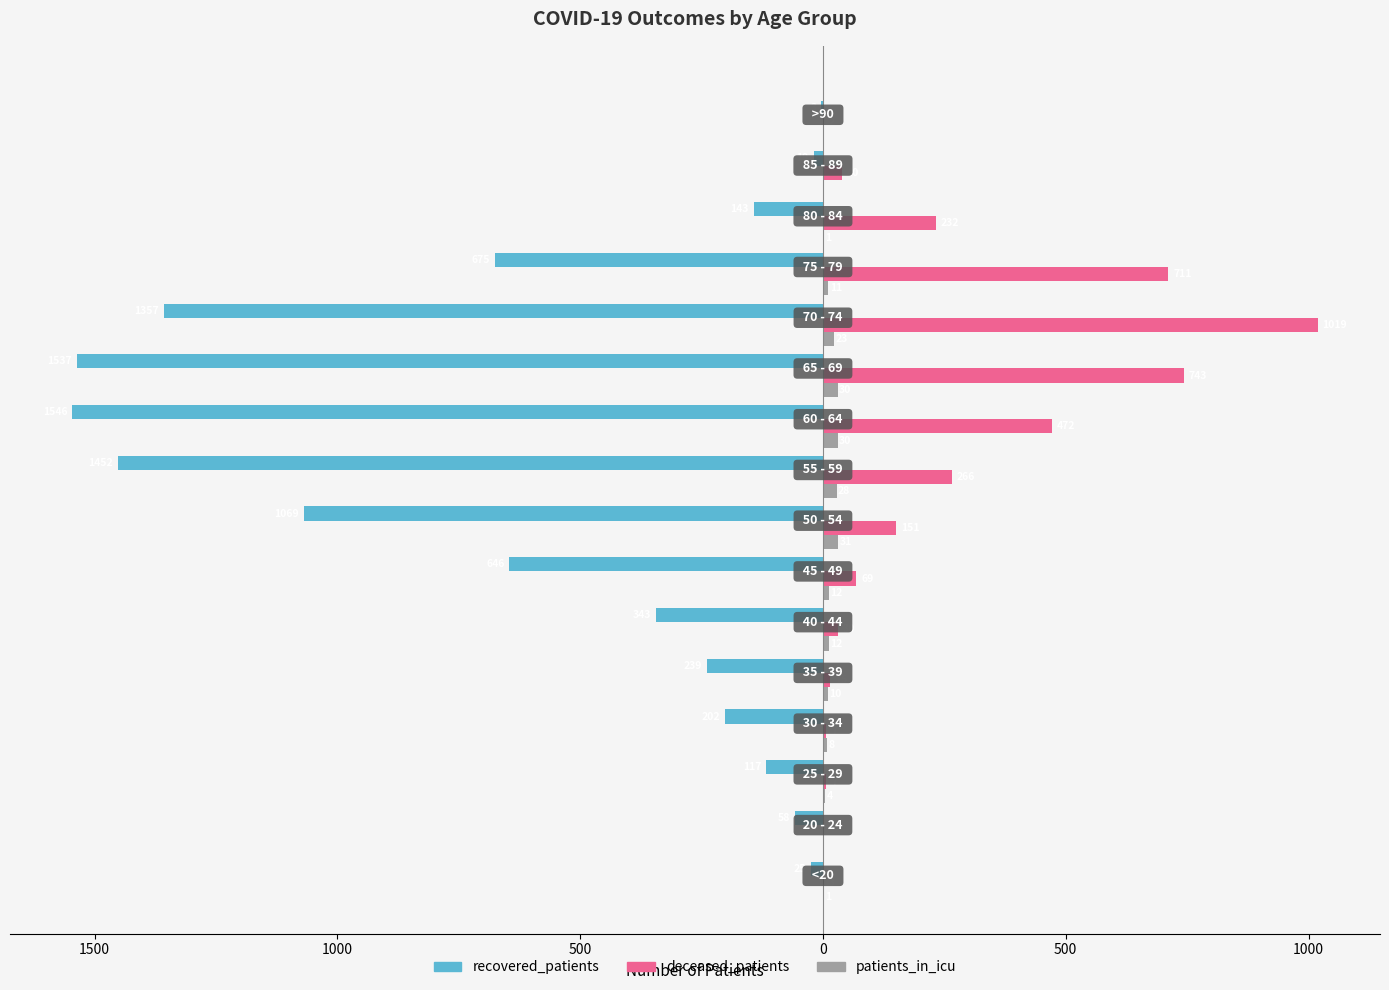

Reading right to left, transcribe all the data shown in this chart.

recovered_patients: -3	-19	-143	-675	-1357	-1537	-1546	-1452	-1069	-646	-343	-239	-202	-117	-58	-25
deceased_patients: 2	40	232	711	1019	743	472	266	151	69	30	15	7	7	0	3
patients_in_icu: 0	0	1	11	23	30	30	28	31	12	12	10	8	4	0	1